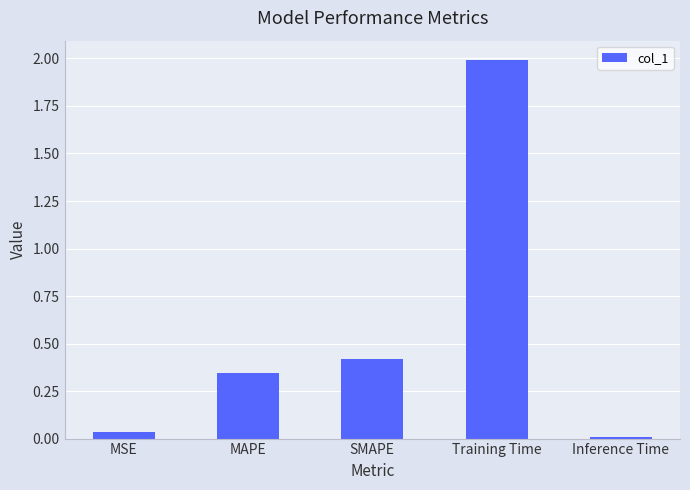

What is the maximum value shown in the chart?

2.0